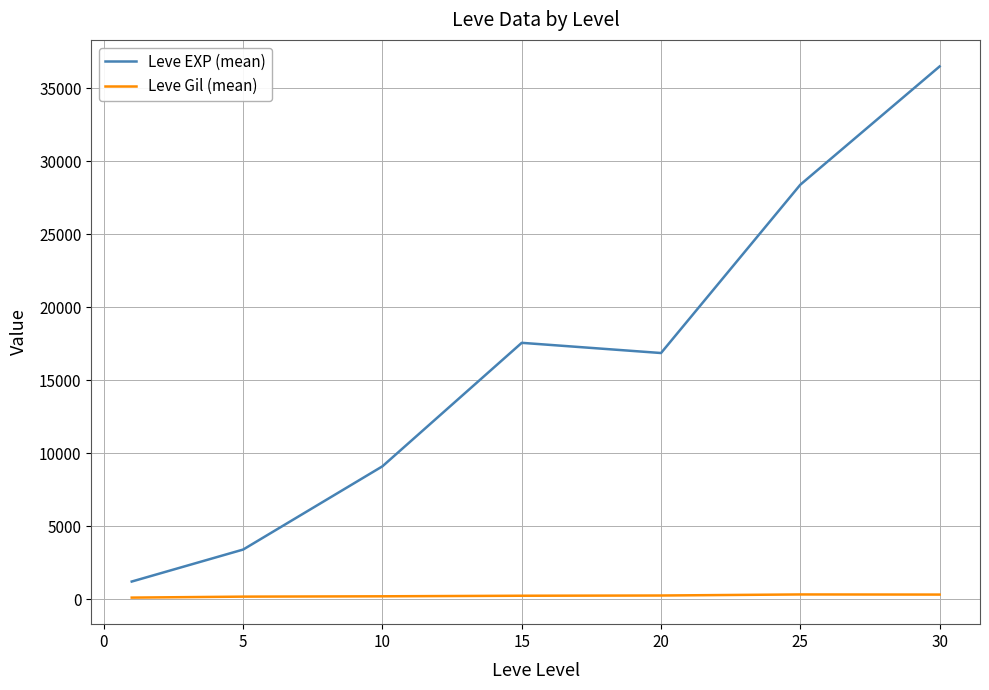

Which series has the widest spread of values?

Leve EXP (mean)